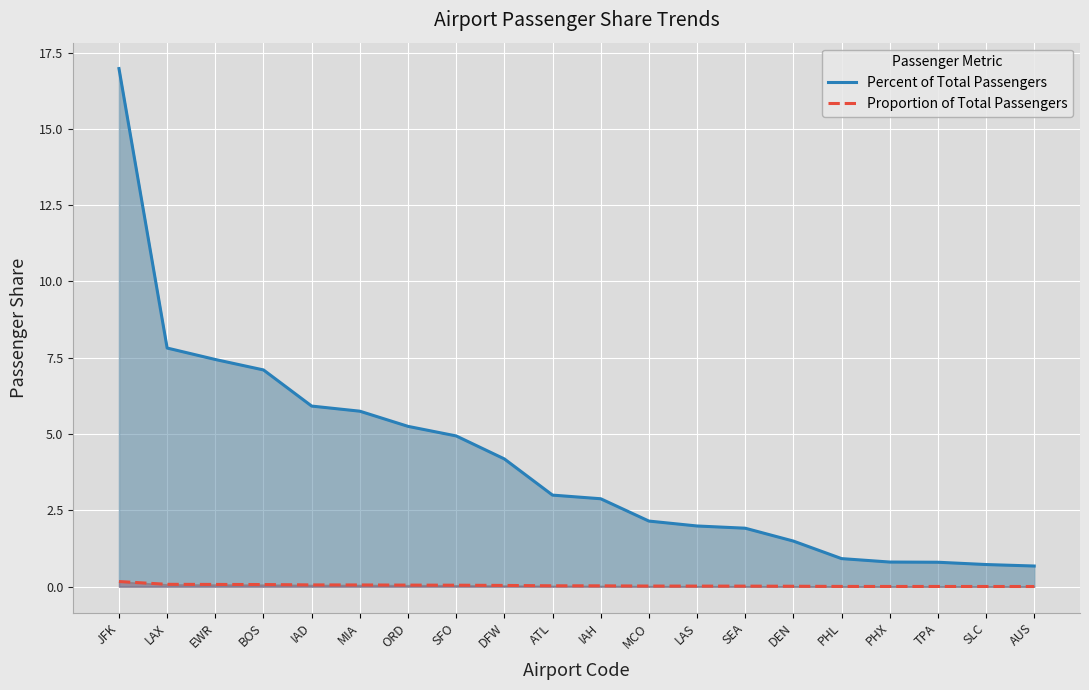

Reading left to right, list all the values displayed in this chart.

Percent of Total Passengers: 17.0	7.8	7.4	7.1	5.9	5.8	5.3	4.9	4.2	3.0	2.9	2.2	2.0	1.9	1.5	0.9	0.8	0.8	0.7	0.7
Proportion of Total Passengers: 0.2	0.1	0.1	0.1	0.1	0.1	0.1	0.0	0.0	0.0	0.0	0.0	0.0	0.0	0.0	0.0	0.0	0.0	0.0	0.0